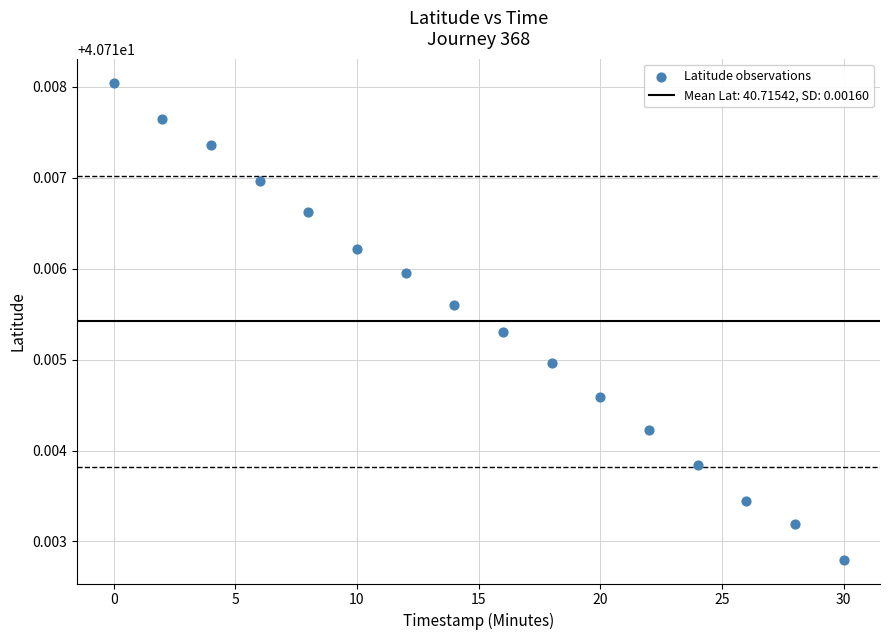

What is the range of X values (max minus min)?

30.0